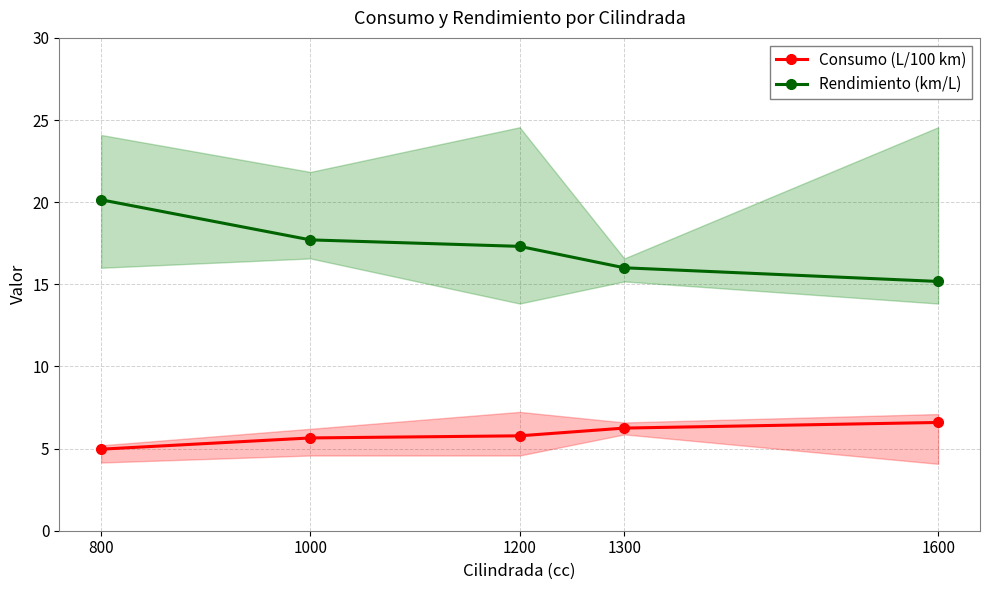

What is the total value across all series at 1300?

22.3